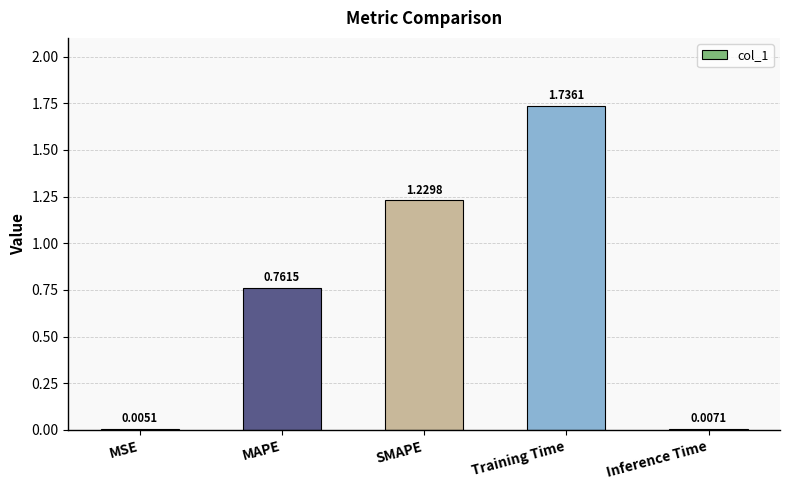

At which label is the value closest to 0?

MSE